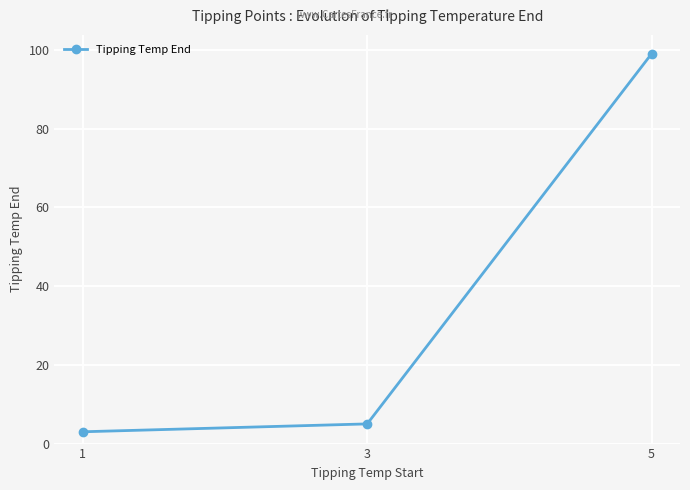

The value at 1 is 3. True or false?

True